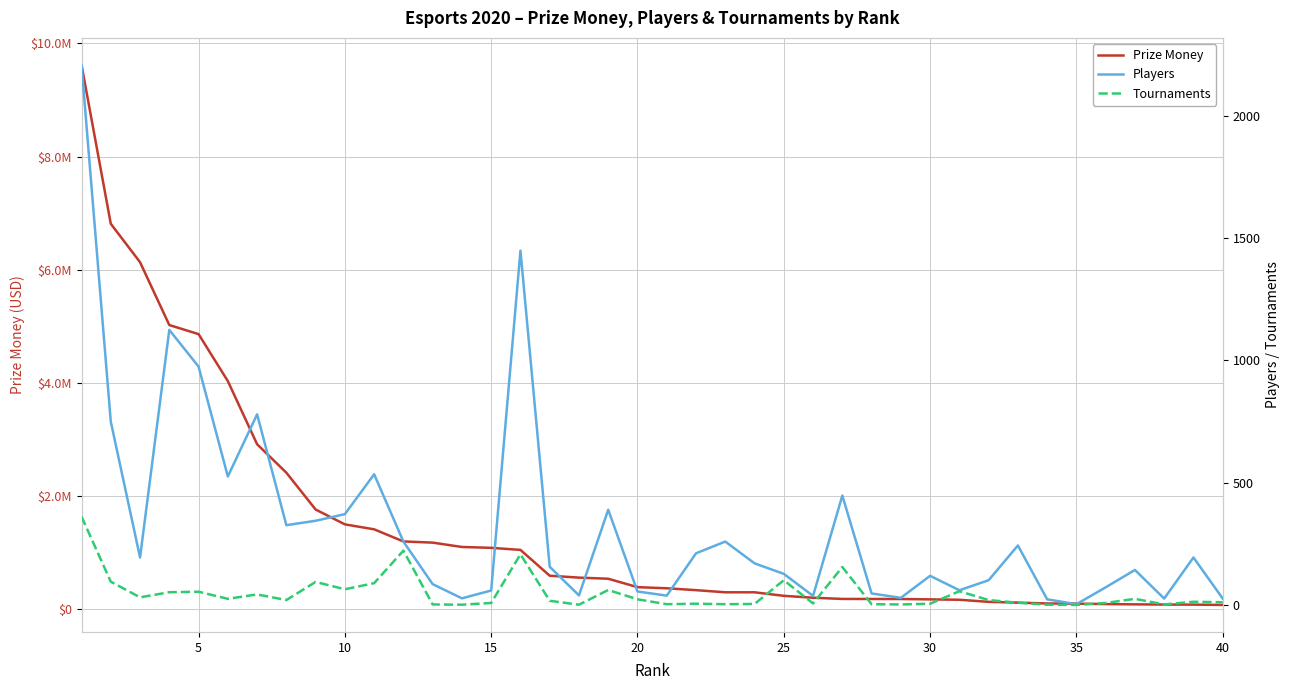

Reading left to right, list all the values displayed in this chart.

Prize Money: 9621109.5	6812806.0	6133672.0	5022661.5	4862260.0	4031764.3	2916127.6	2413250.0	1761868.8	1499639.0	1411969.1	1197661.8	1177021.4	1100000.0	1084696.1	1048378.4	592301.1	558386.5	538583.9	389800.0	370029.0	336862.0	299000.0	298779.1	236384.5	202829.0	181618.2	181000.0	180500.0	173940.0	167036.5	130062.9	116146.0	100980.0	98500.0	90461.9	85841.6	82056.8	81069.4	75427.7
Players: 2208.0	750.0	195.0	1125.0	975.0	526.0	780.0	327.0	345.0	372.0	535.0	260.0	86.0	28.0	60.0	1449.0	157.0	40.0	390.0	56.0	39.0	212.0	260.0	171.0	128.0	38.0	448.0	48.0	30.0	120.0	61.0	102.0	244.0	24.0	4.0	73.0	144.0	27.0	195.0	27.0
Tournaments: 362.0	96.0	32.0	53.0	55.0	26.0	44.0	21.0	95.0	65.0	90.0	223.0	3.0	2.0	9.0	208.0	18.0	2.0	62.0	24.0	4.0	6.0	4.0	5.0	102.0	7.0	156.0	4.0	3.0	6.0	57.0	21.0	10.0	2.0	1.0	9.0	26.0	3.0	14.0	12.0